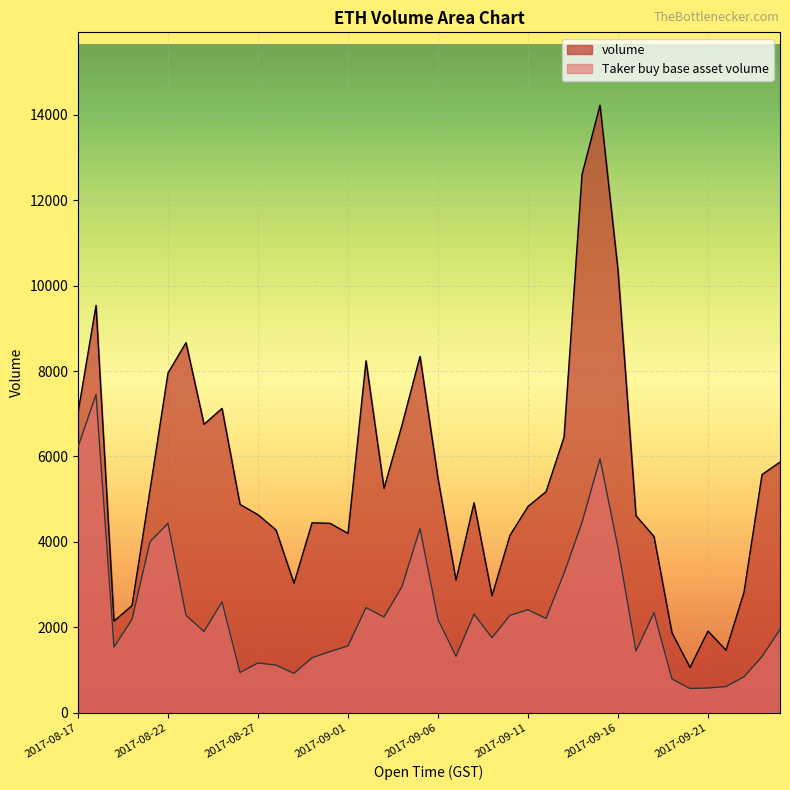

How many series are shown in this chart?

2